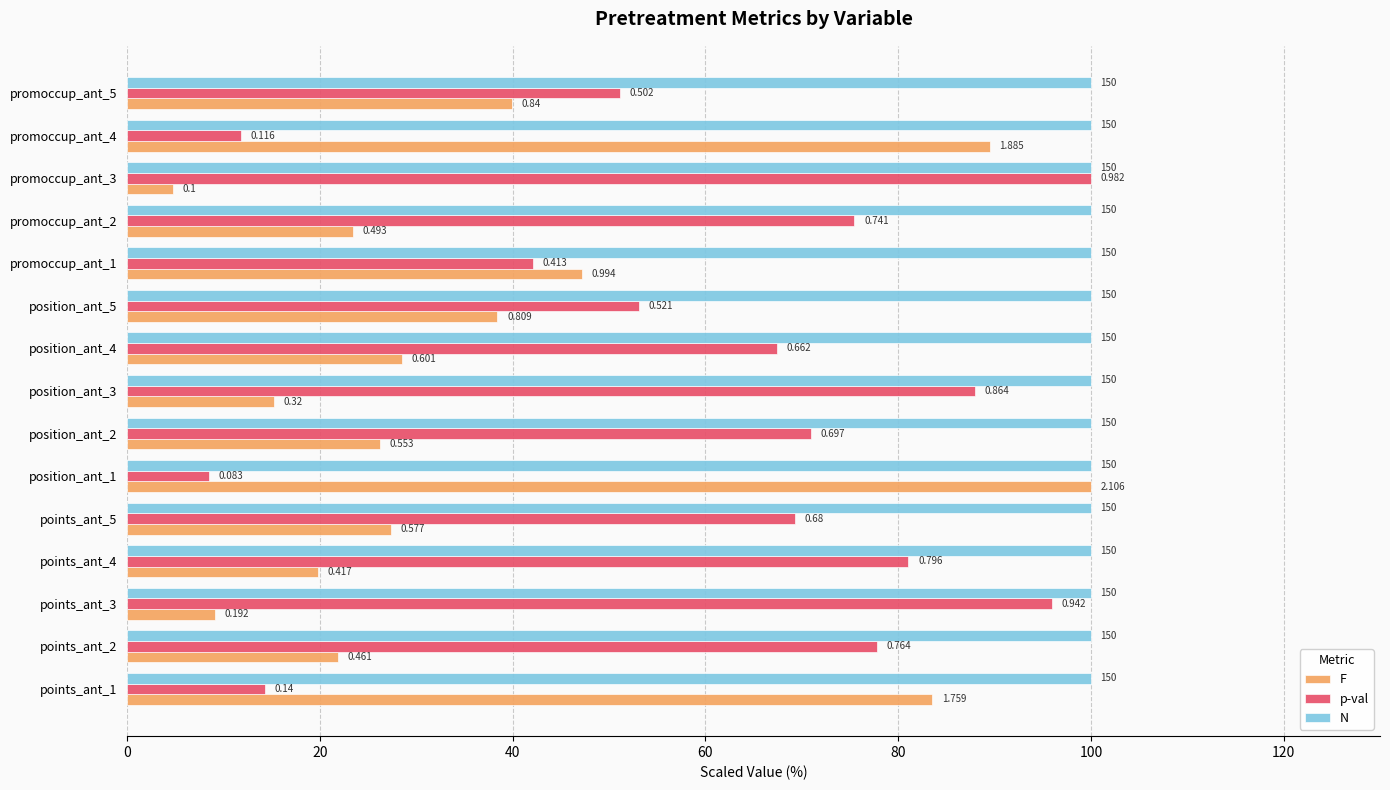

What are all the series names shown in the legend?

F, p-val, N